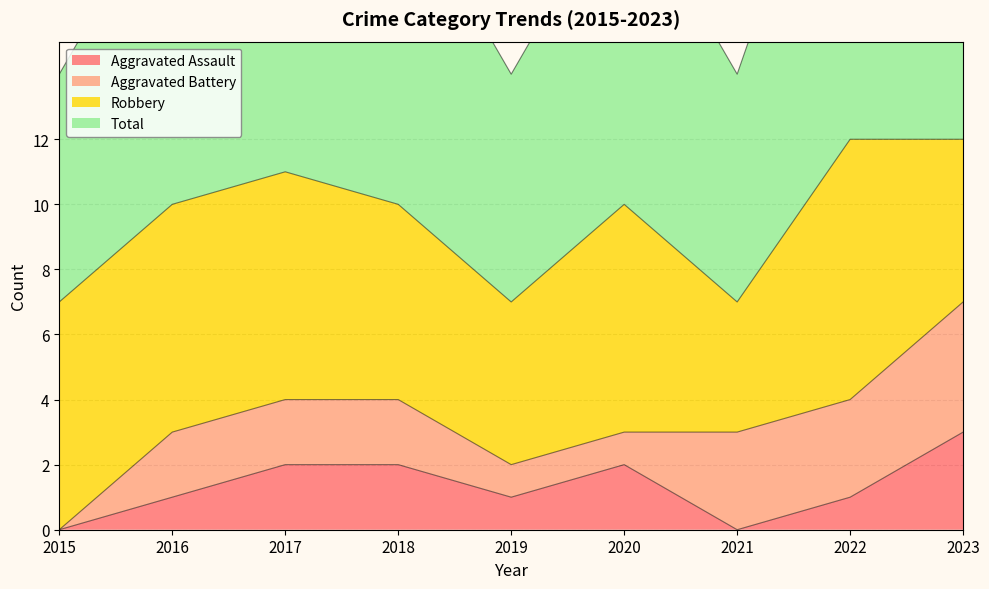

At which label does Aggravated Assault reach its minimum?

2015